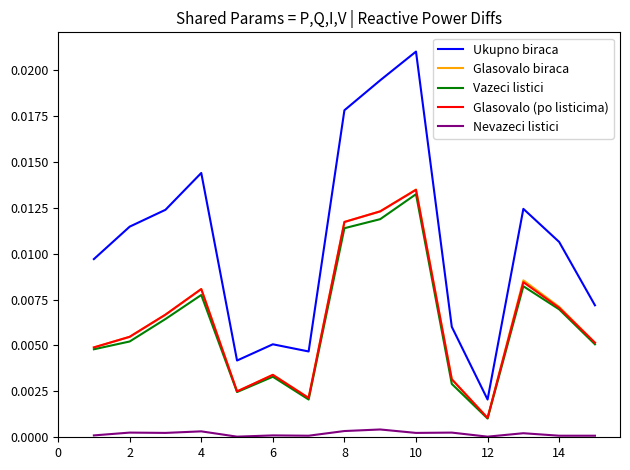

In Ukupno biraca, how many points are higher than both neighbors (excluding endpoints)?

4